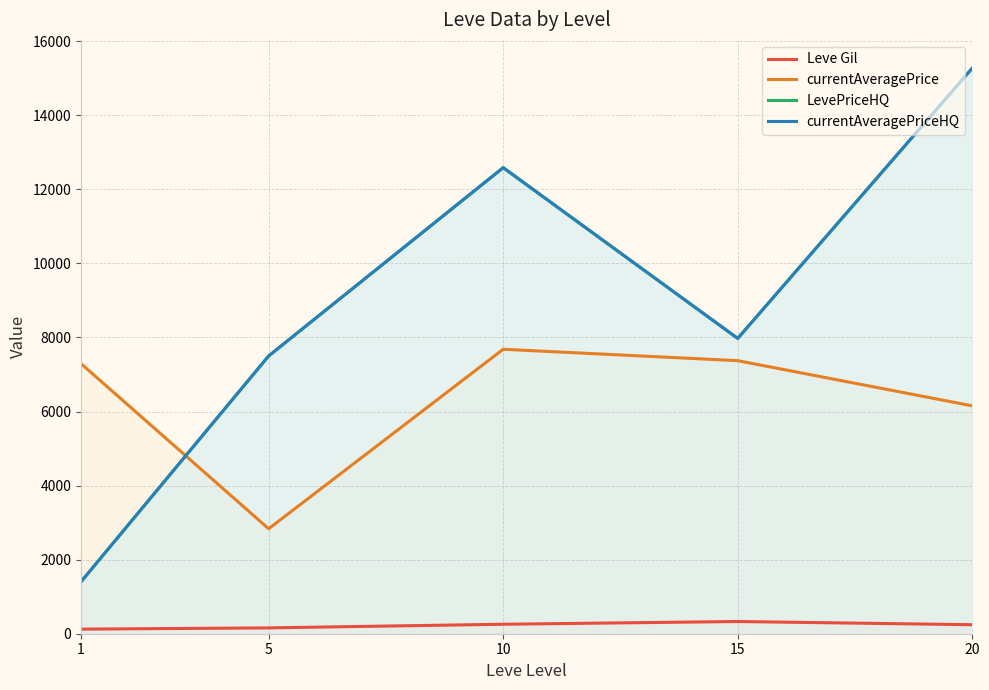

What is the average value of the LevePriceHQ series?

8946.6